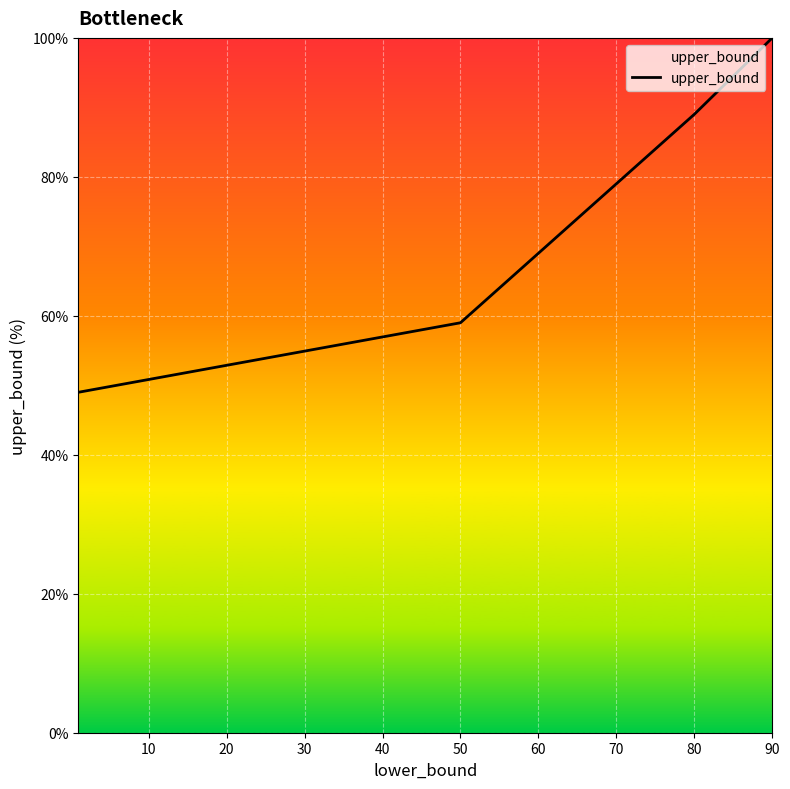

What is the difference between the maximum and minimum values?

51